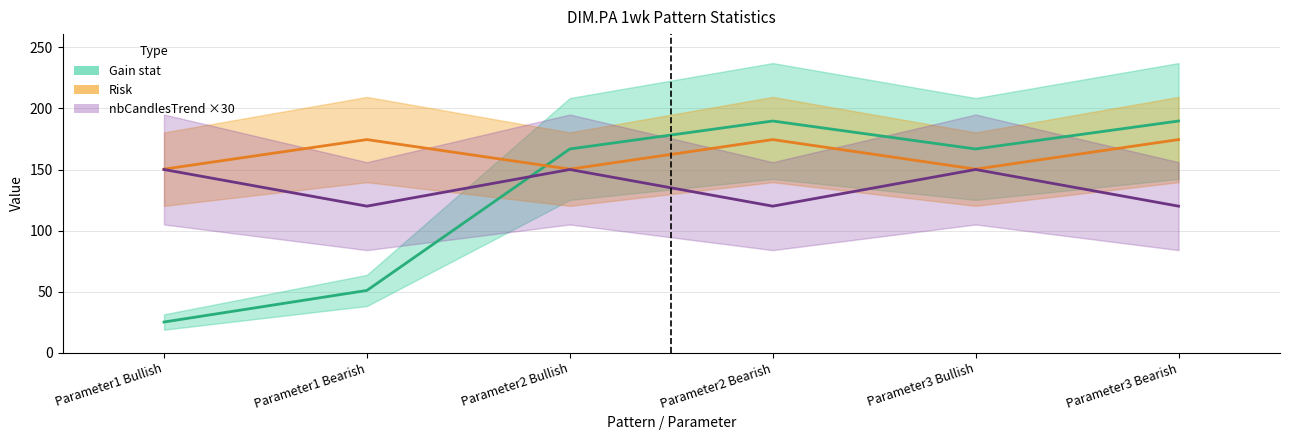

At which label is Gain stat closest to 107?

Parameter1 Bearish